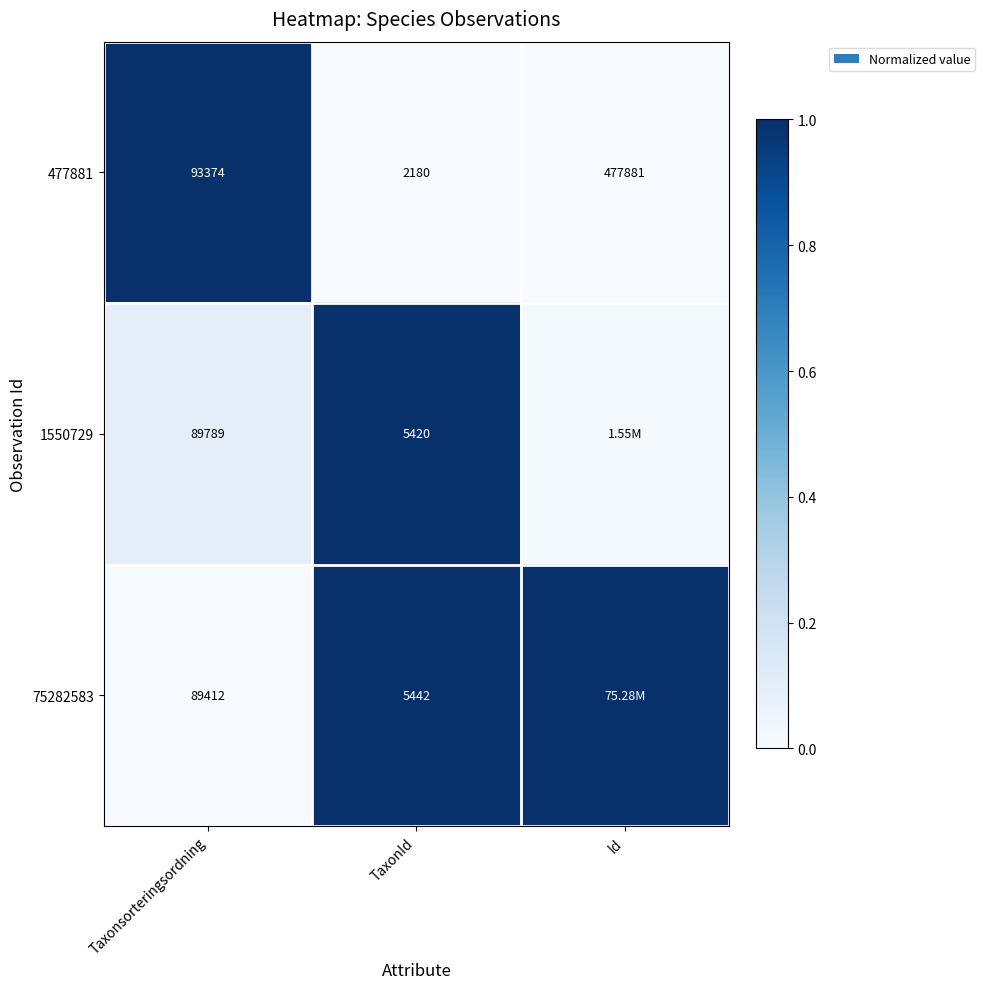

Rank the series at Taxonsorteringsordning from lowest to highest value.

75282583, 1550729, 477881